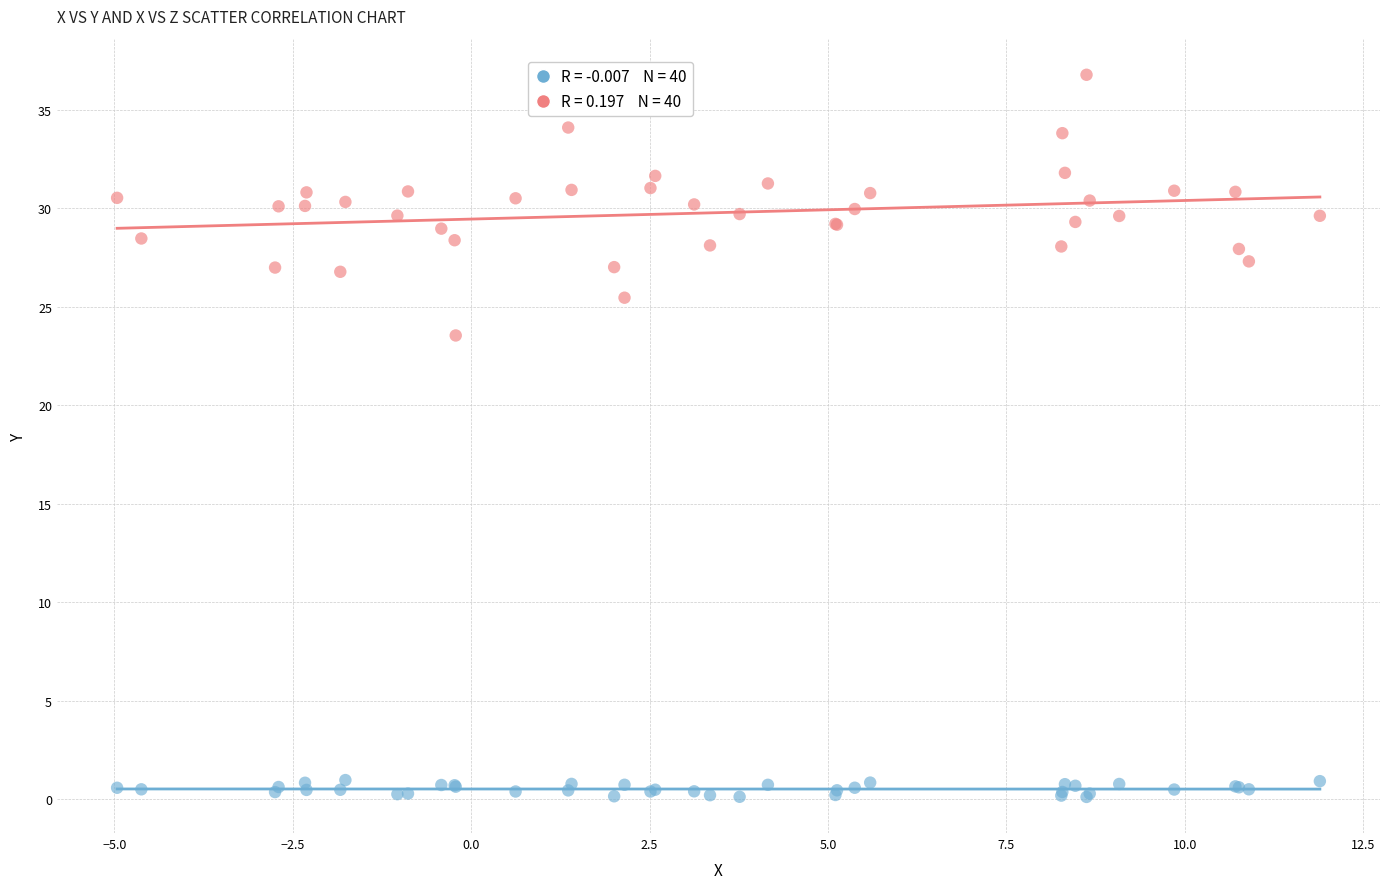

Across all series, what Y value is closest to 18?

23.5